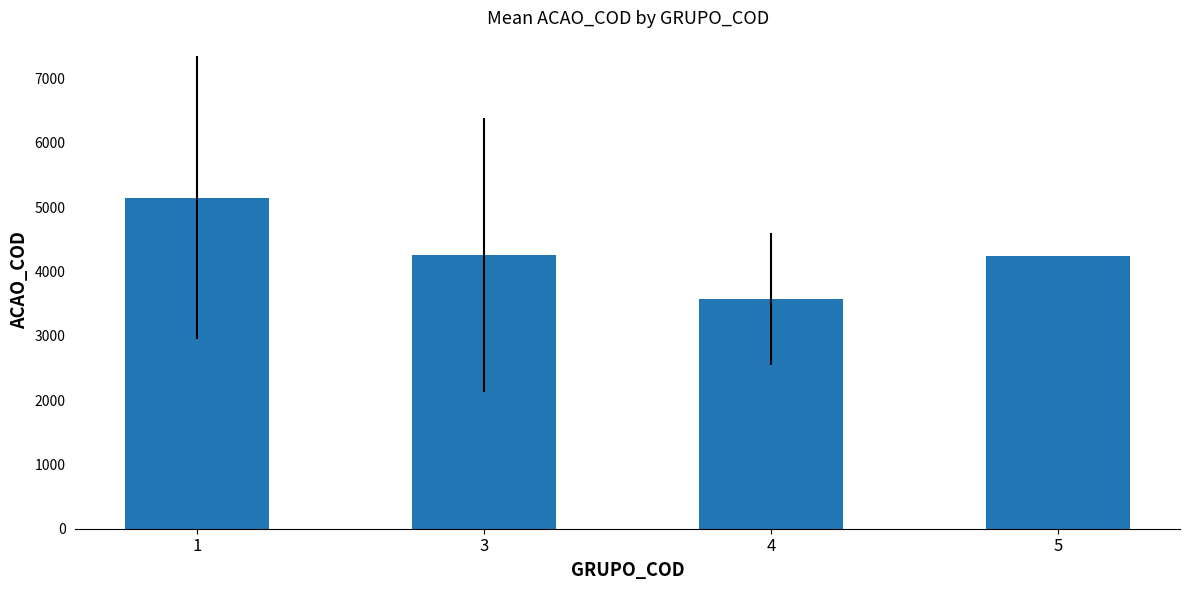

What value does the data have at 3?

4261.3